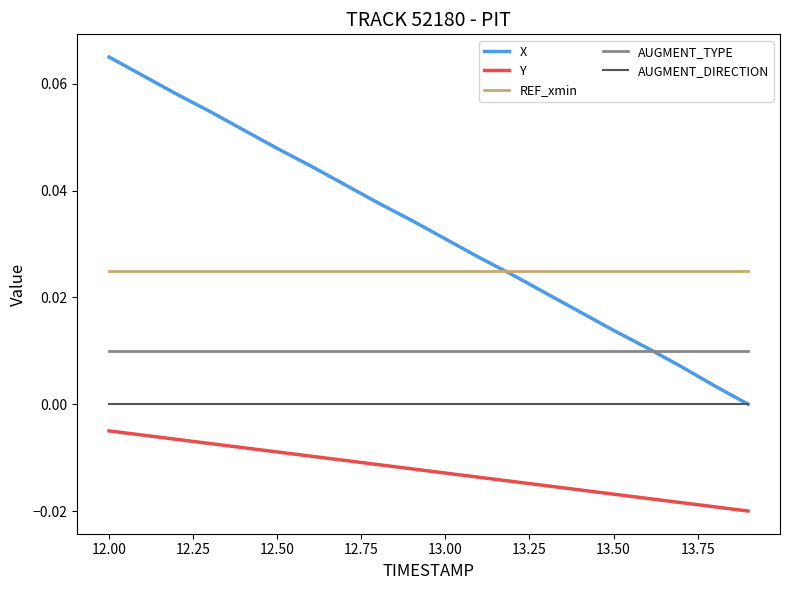

True or false: AUGMENT_TYPE and Y cross at least once.

False